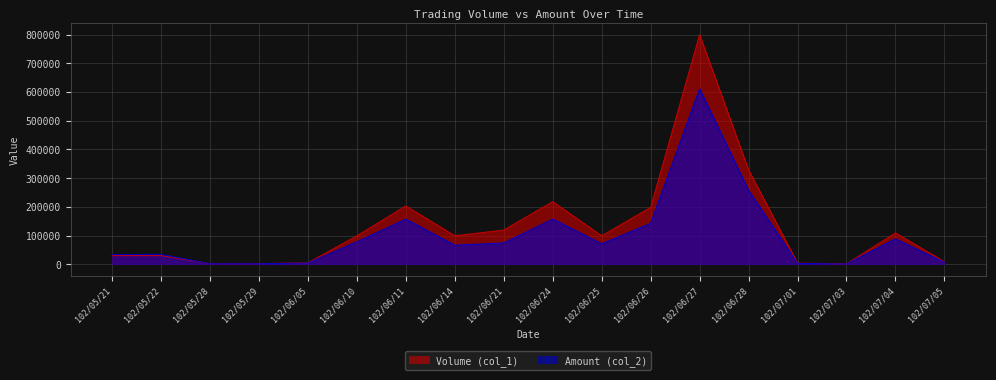

How many data points in Amount (col_2) are less than 71280?

9